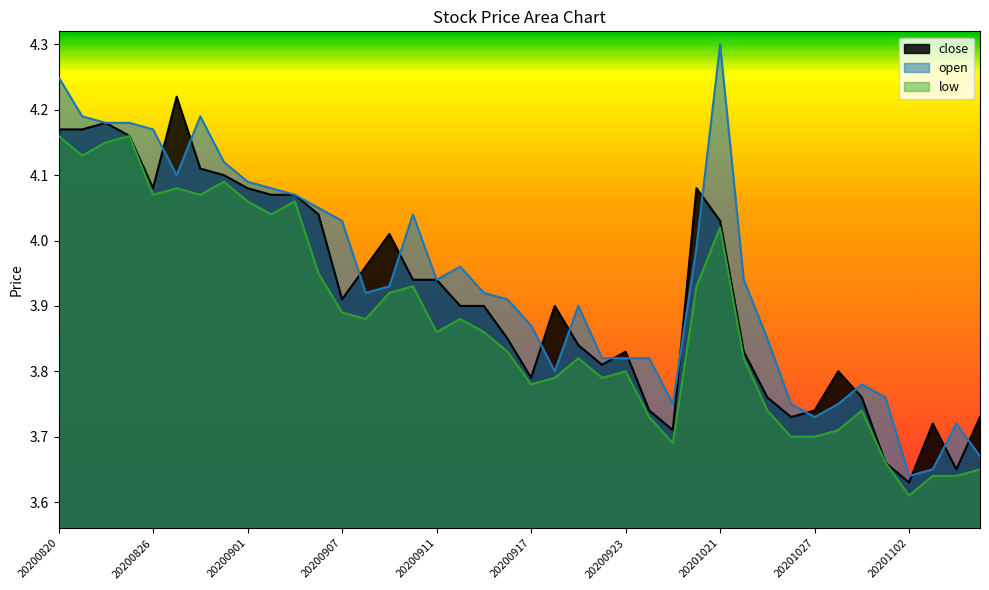

List the series in order of their overall mean, lowest first.

low, close, open